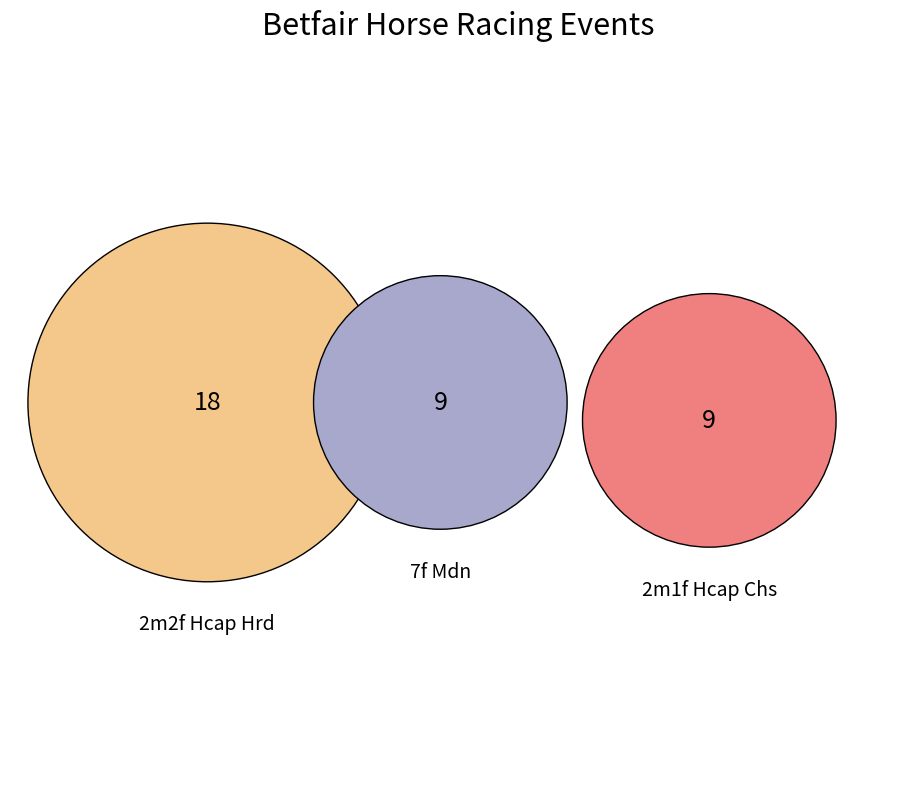

How many slices are in this pie chart?

4